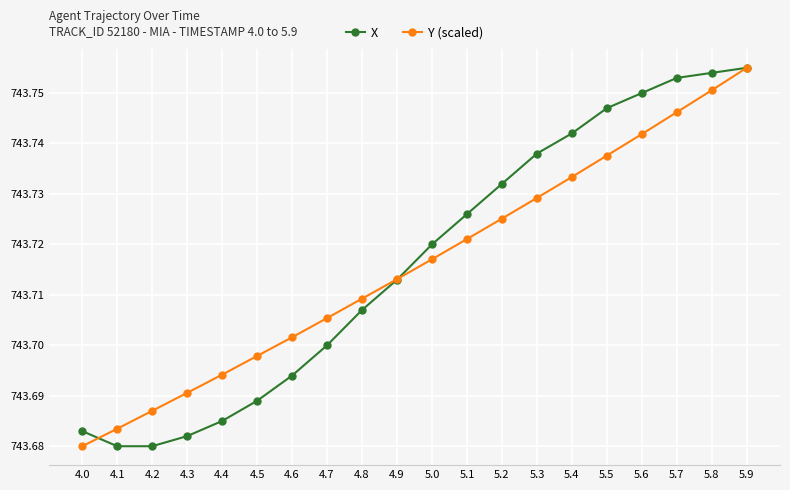

What is the difference between the second highest and second lowest values in the Y (scaled) series?

0.1